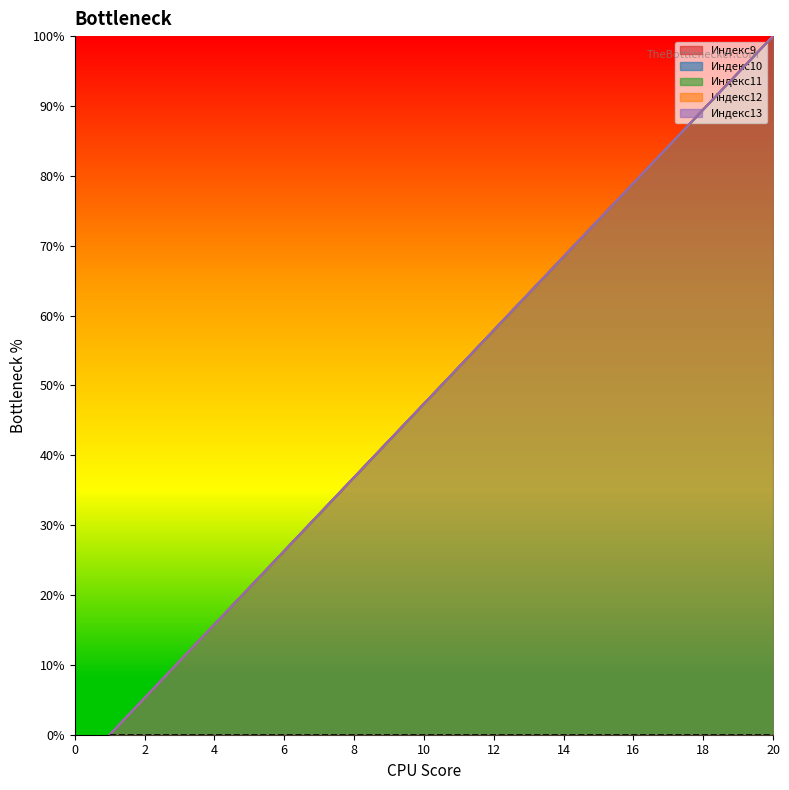

At how many categories does at least one series exceed 94?

2